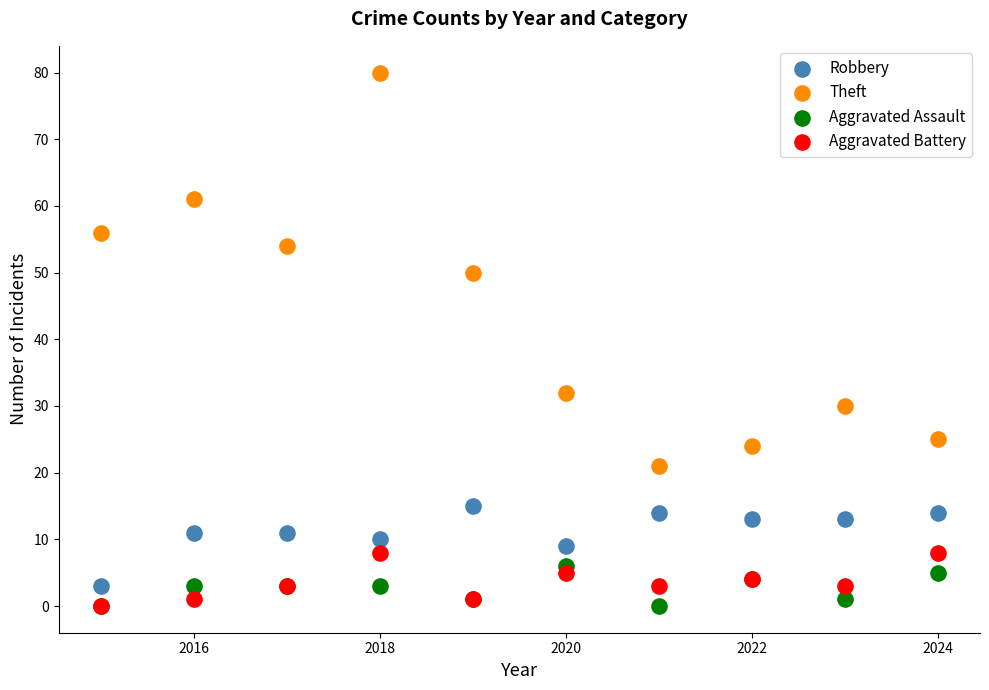

Across all series, what Y value is closest to 40?

32